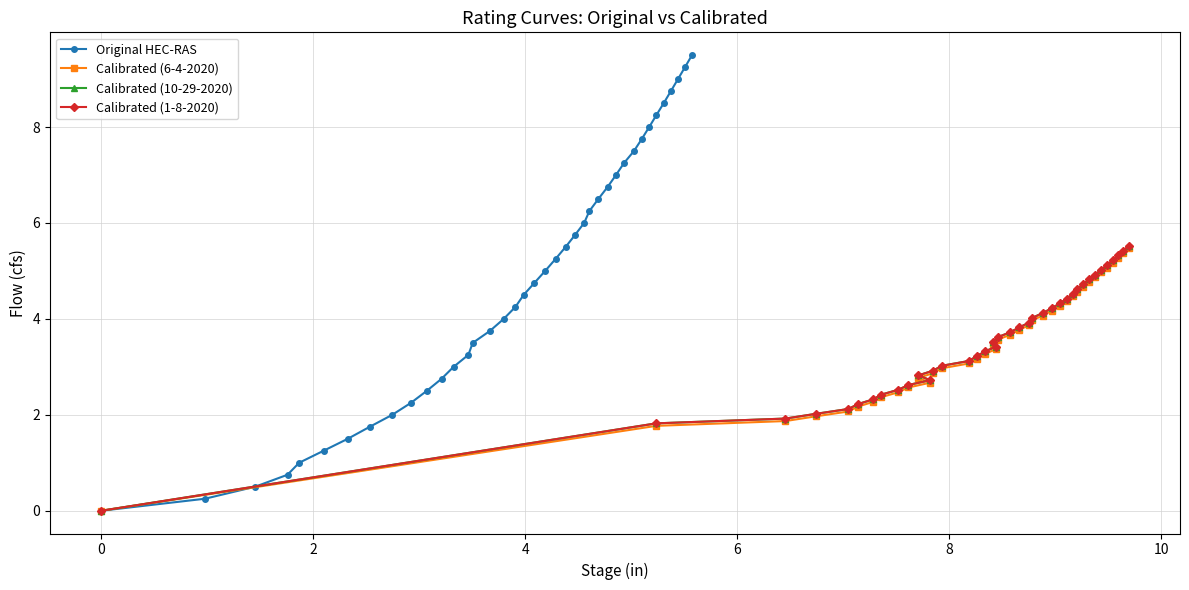

Count the number of data series in this chart.

4